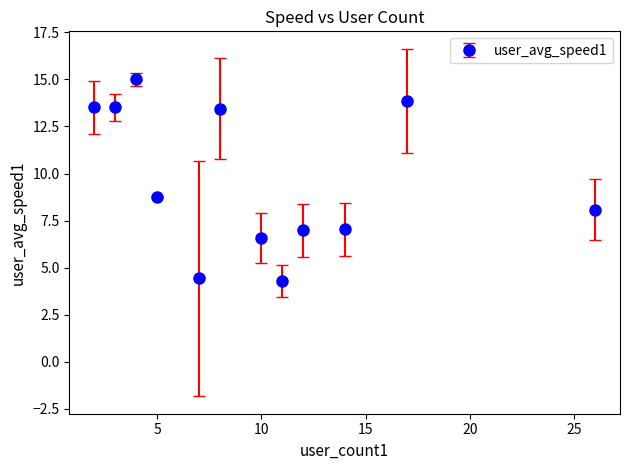

True or false: there are more than 2 points higher than both neighbors.

True